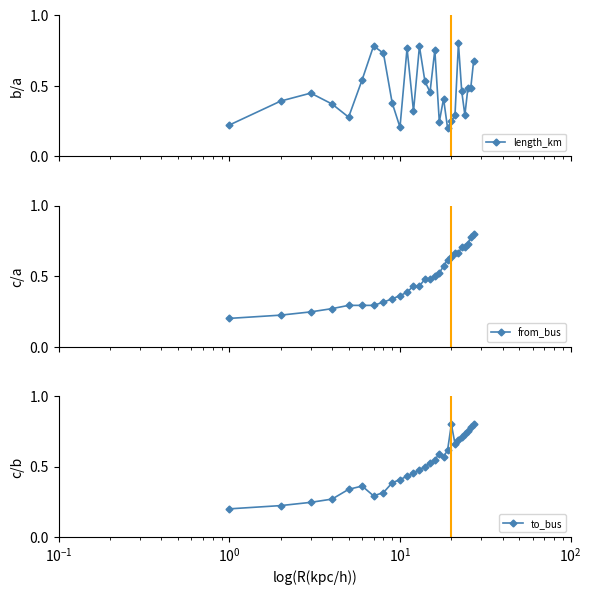

Count the to_bus values in the range 0 to 1.

27